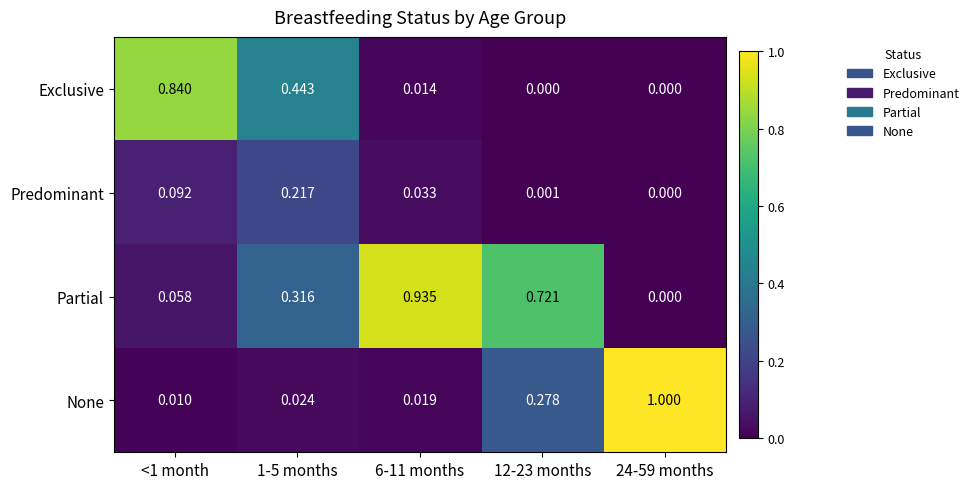

Which series changed the most between 12-23 months and 24-59 months?

None